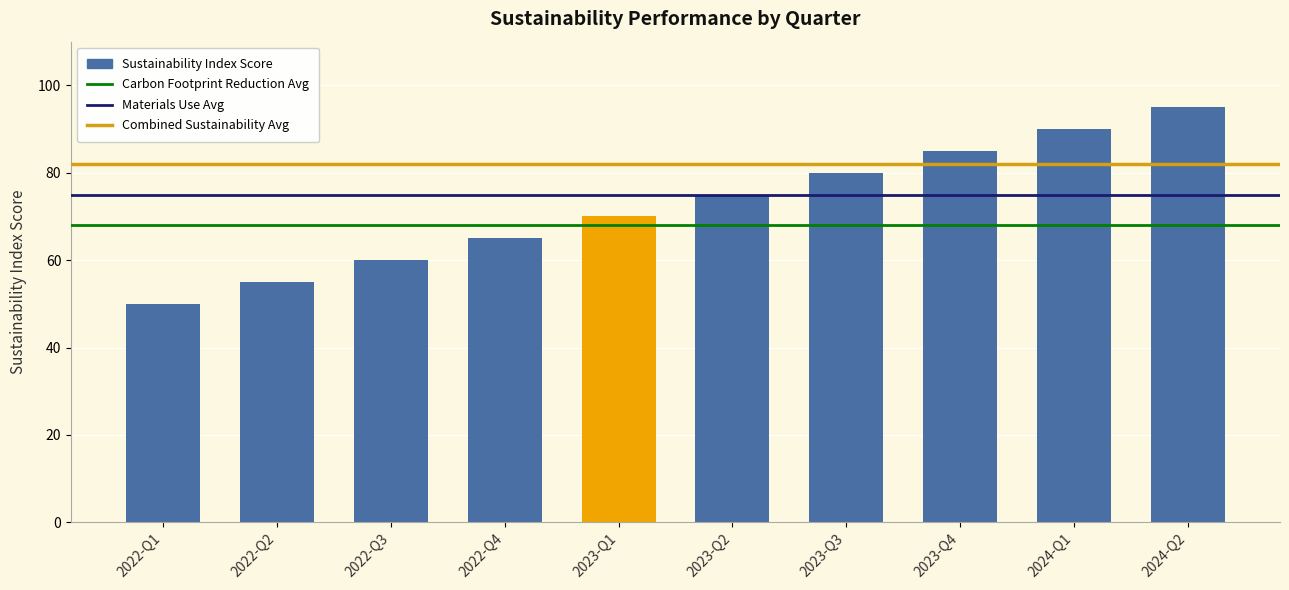

What value does the data have at 2022-Q2, to the nearest 10?

60